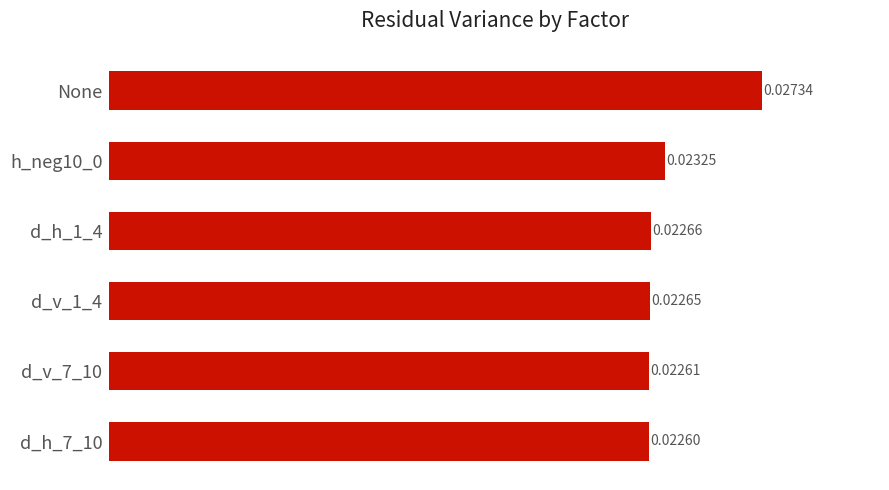

What is the label of the 1st bar from the top?

None